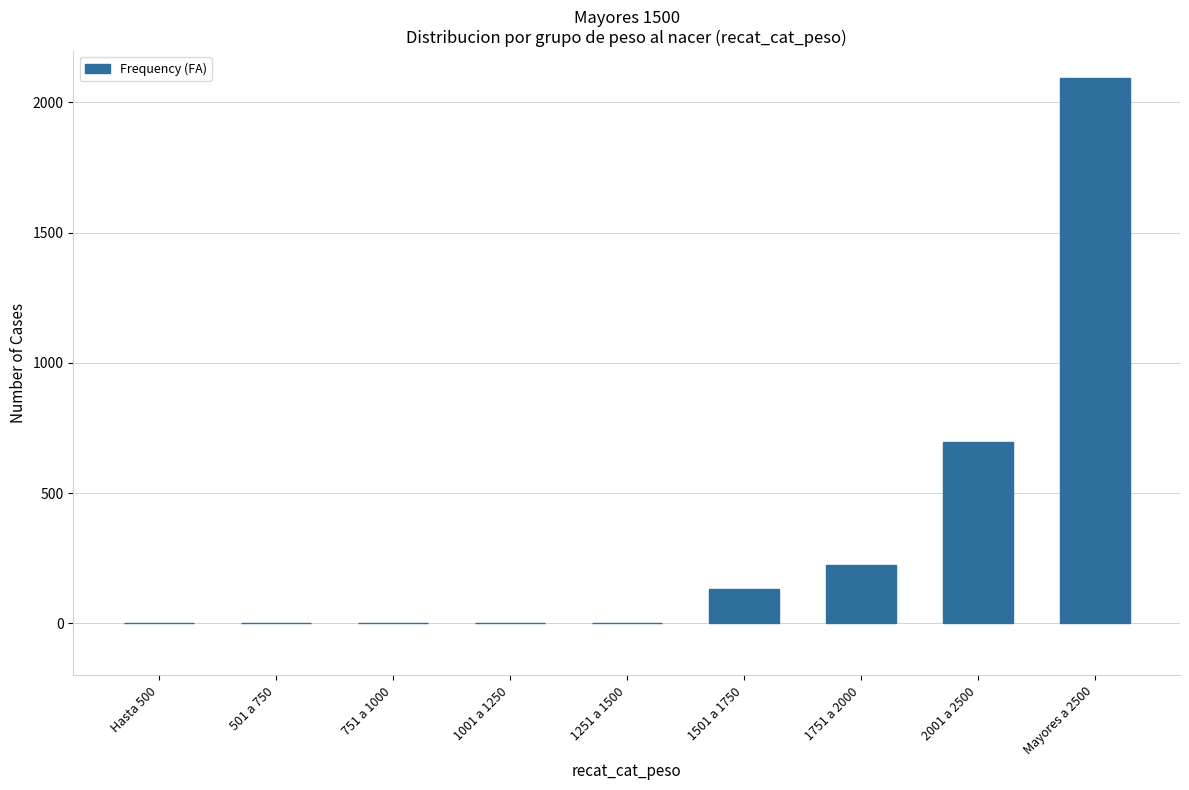

Count the number of categories in the chart.

9